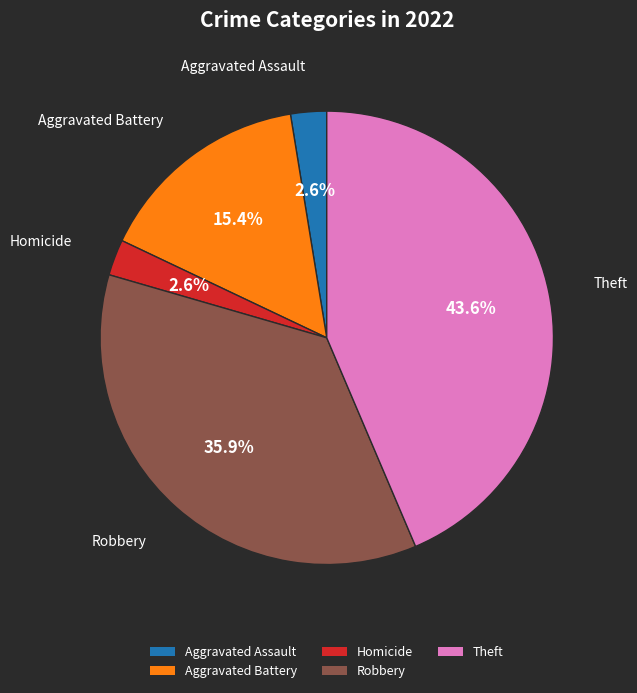

Is there a majority slice in this chart?

No